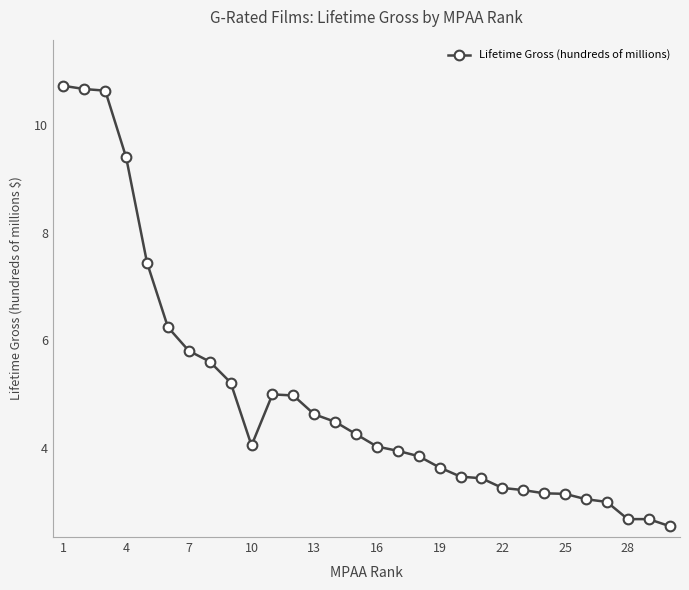

What is the value of the 20th point from the left?

3.5